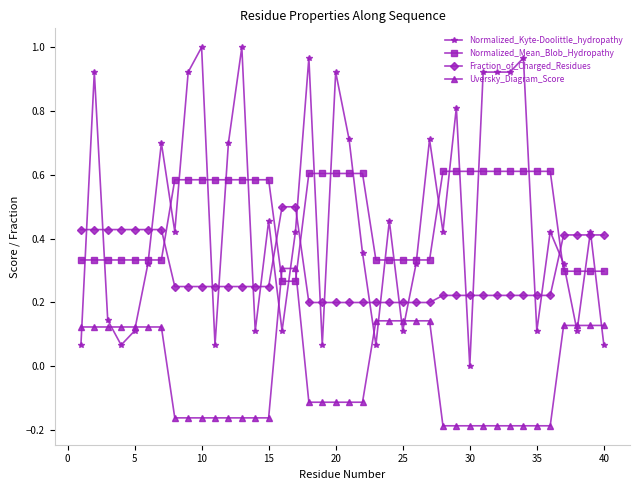

Which series ends up on top after the final intersection of Normalized_Mean_Blob_Hydropathy and Fraction_of_Charged_Residues?

Fraction_of_Charged_Residues